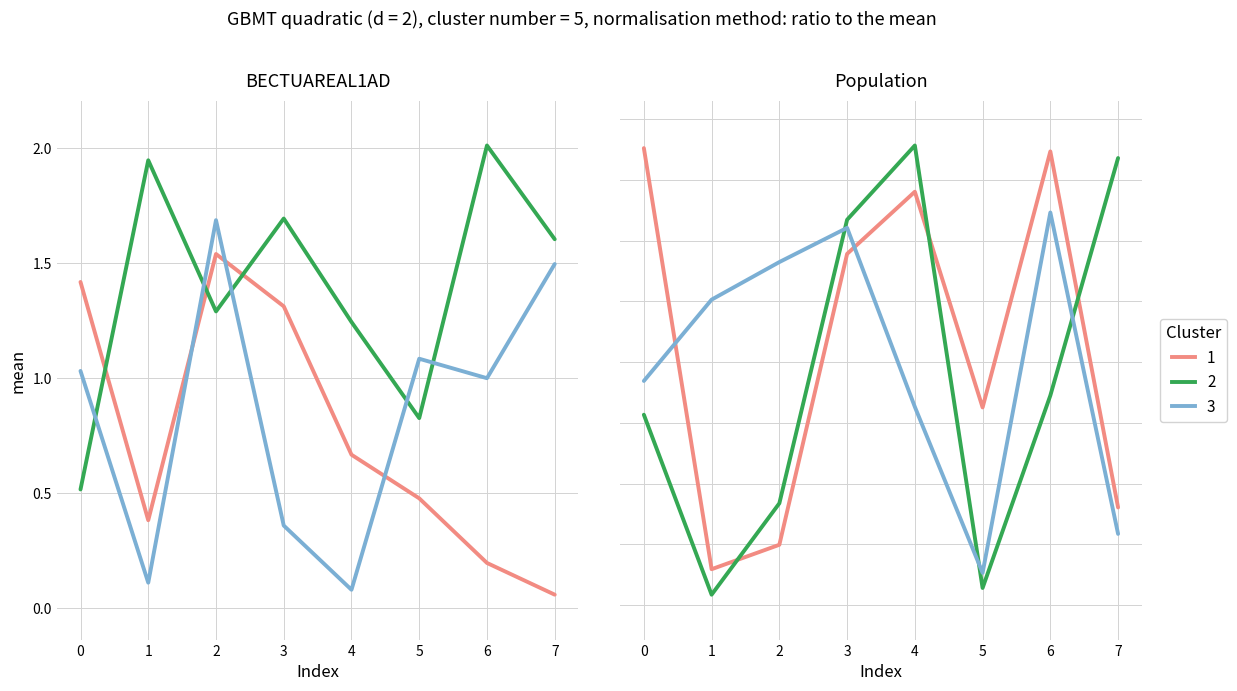

How many data points does each series have?

8